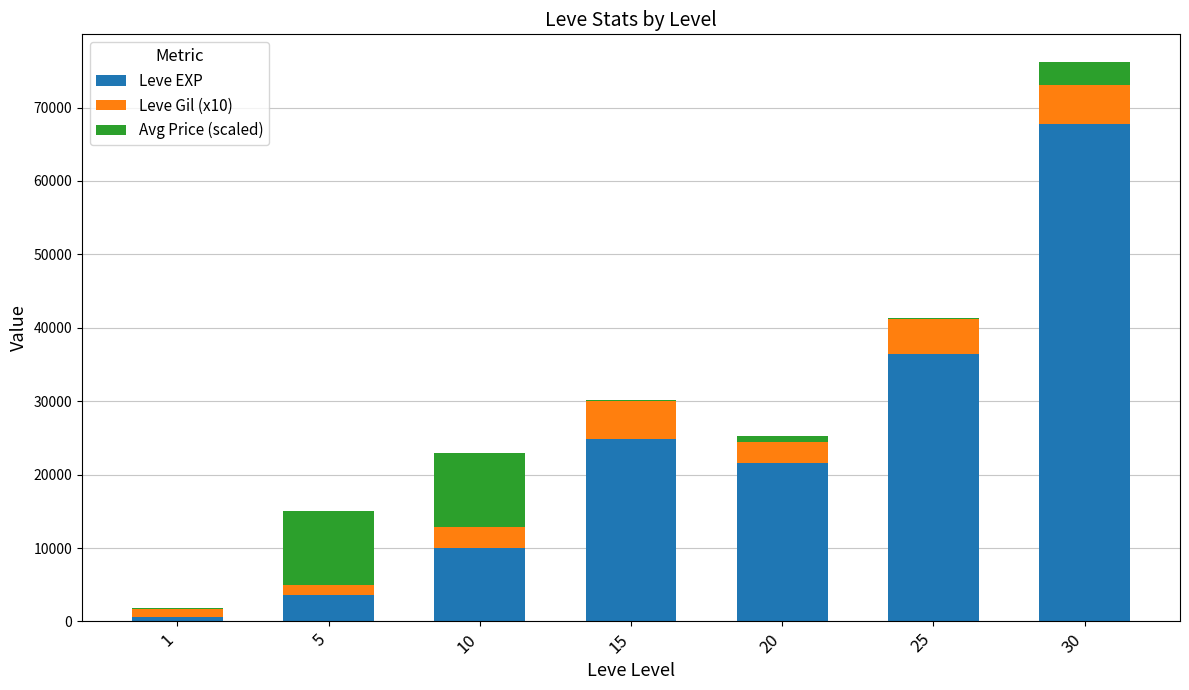

What is the maximum value for Leve EXP?

67730.0